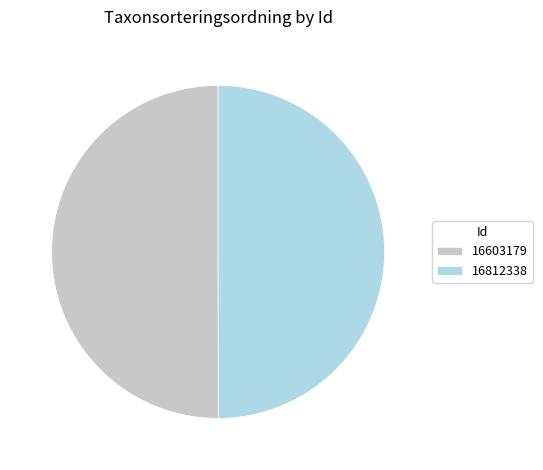

What is the ratio of the value at 16812338 to the value at 16603179?

1.0